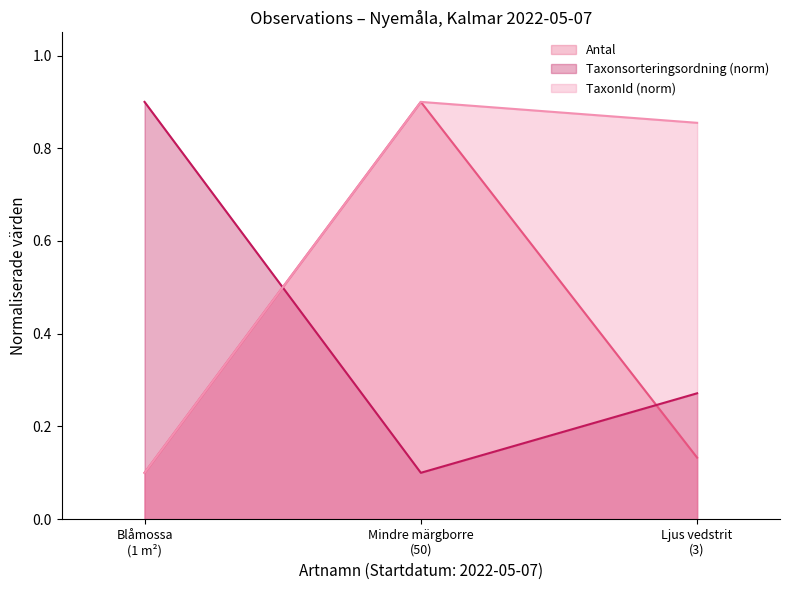

What is the maximum value shown in the chart?

0.9